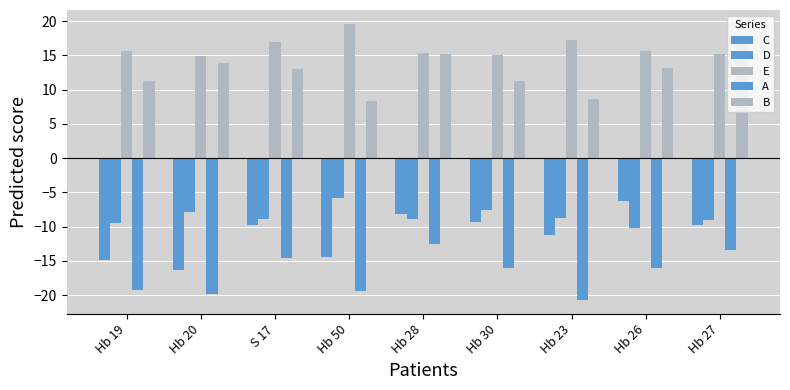

What is the label of the 5th bar from the left?

Hb 28